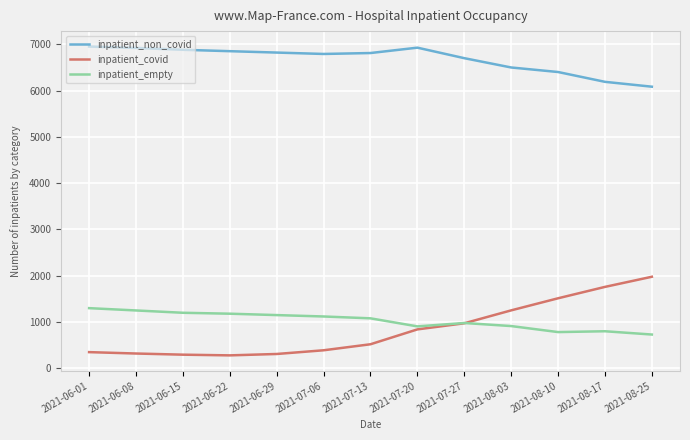

What is the greatest value displayed?

6950